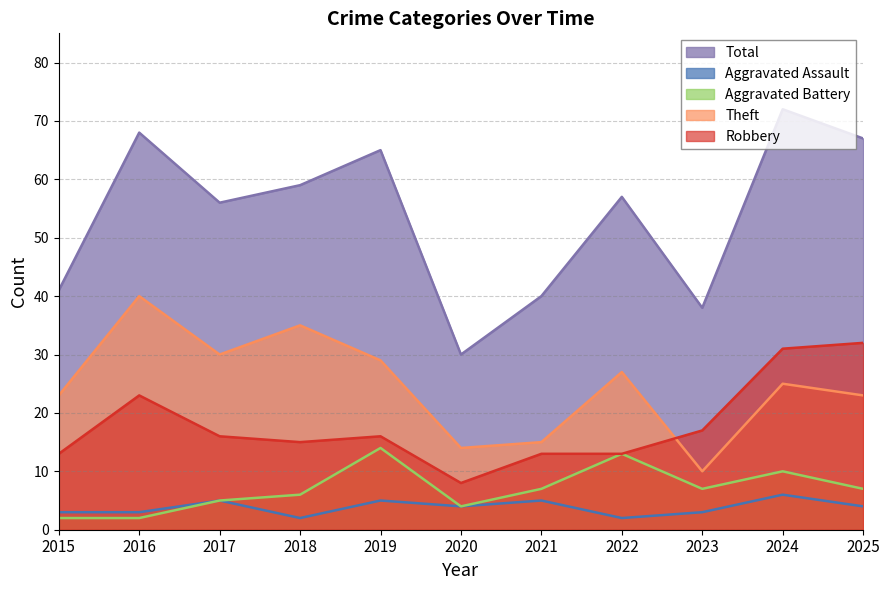

What is the value of the Aggravated Assault point at the 1st from the left?

3